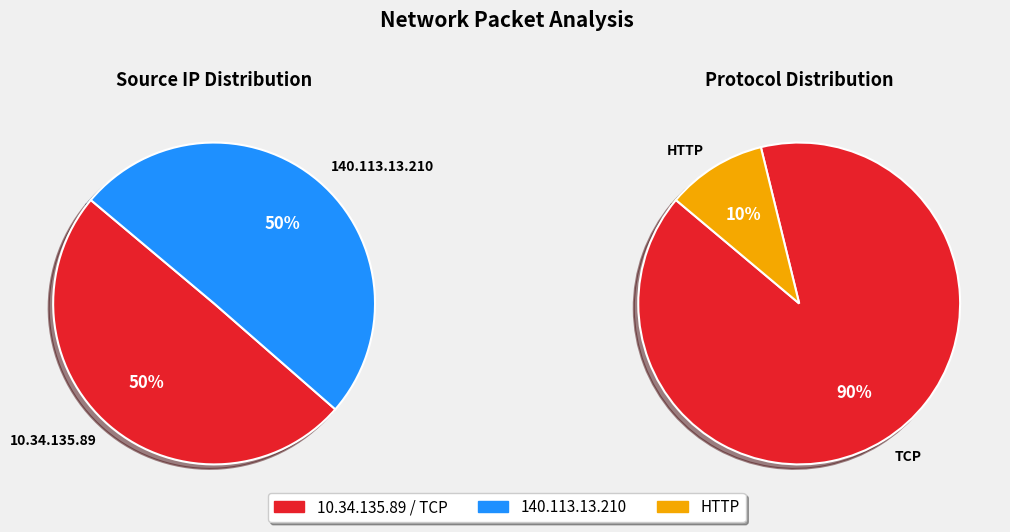

Rank the categories by value from lowest to highest.

10.34.135.89, 140.113.13.210